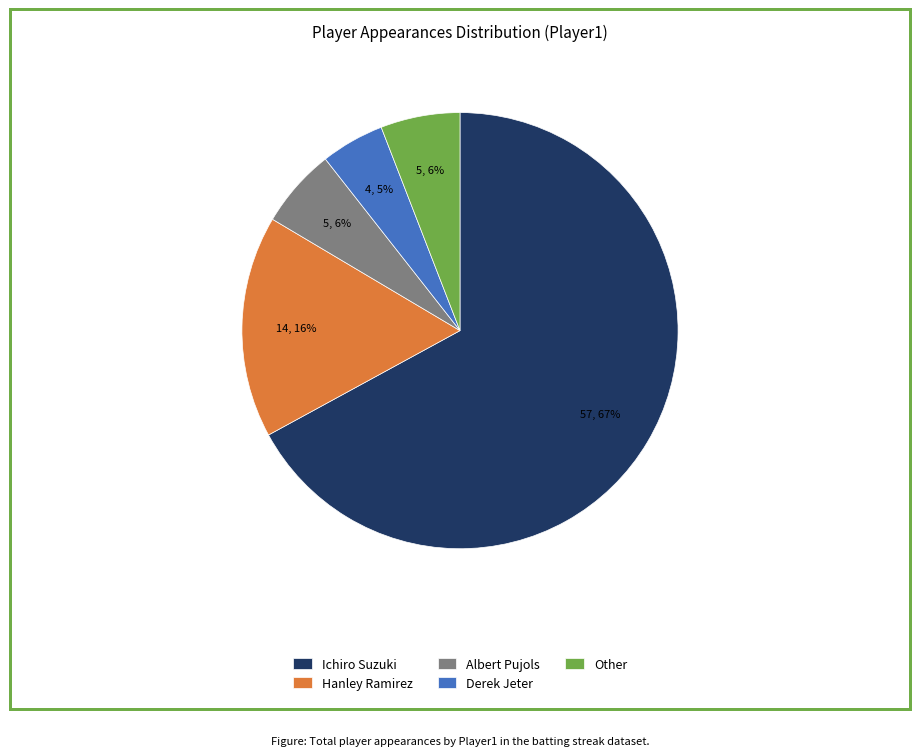

Which category accounts for the majority?

Ichiro Suzuki